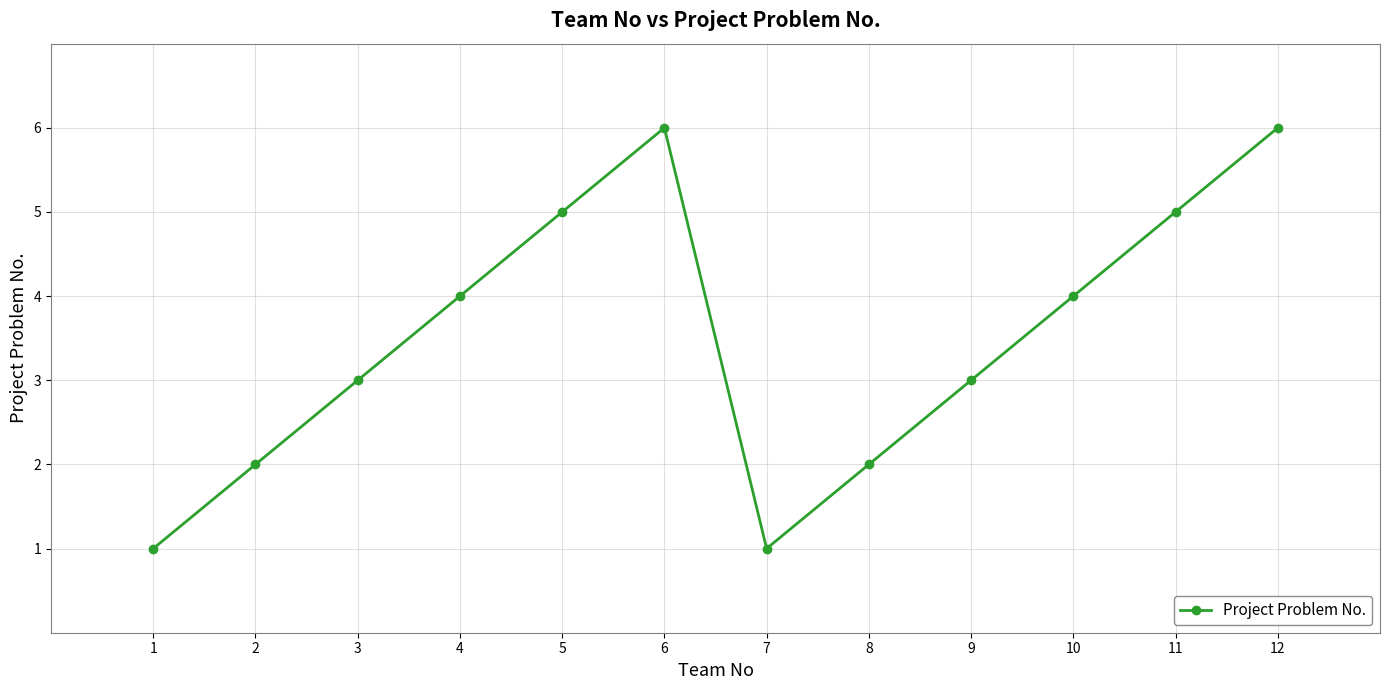

How many values are below 4?

6